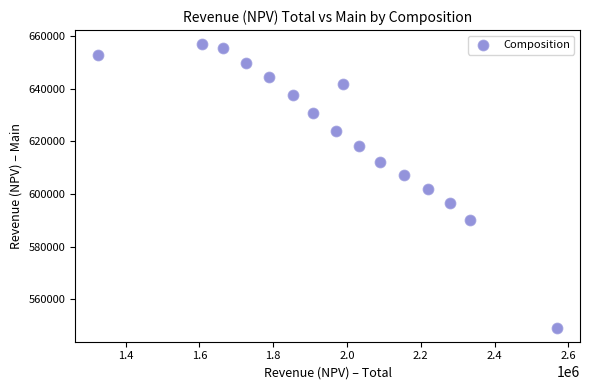

What is the range of Y values (max minus min)?

107618.9